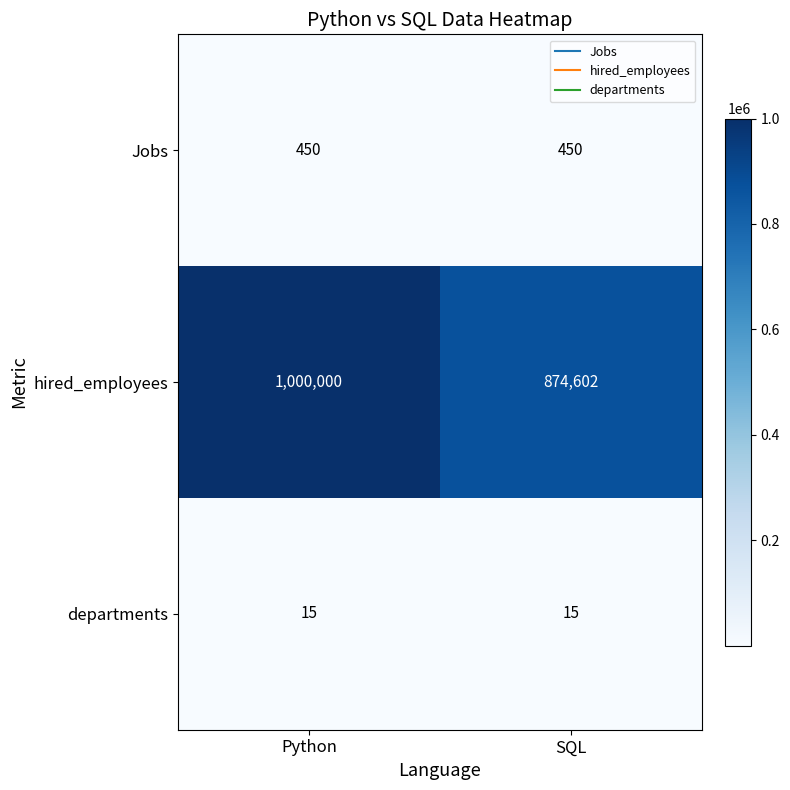

True or false: Jobs has a value of 664 at Python.

False